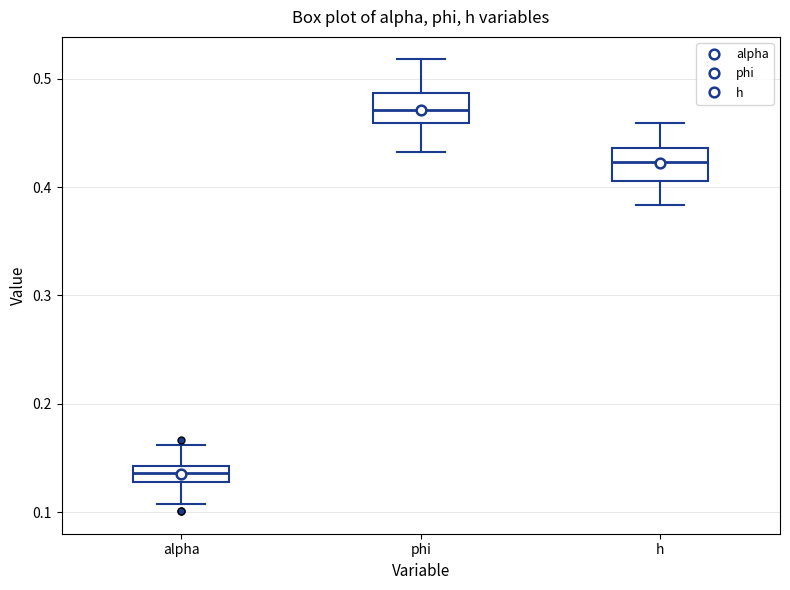

Which box's median line is the highest?

phi